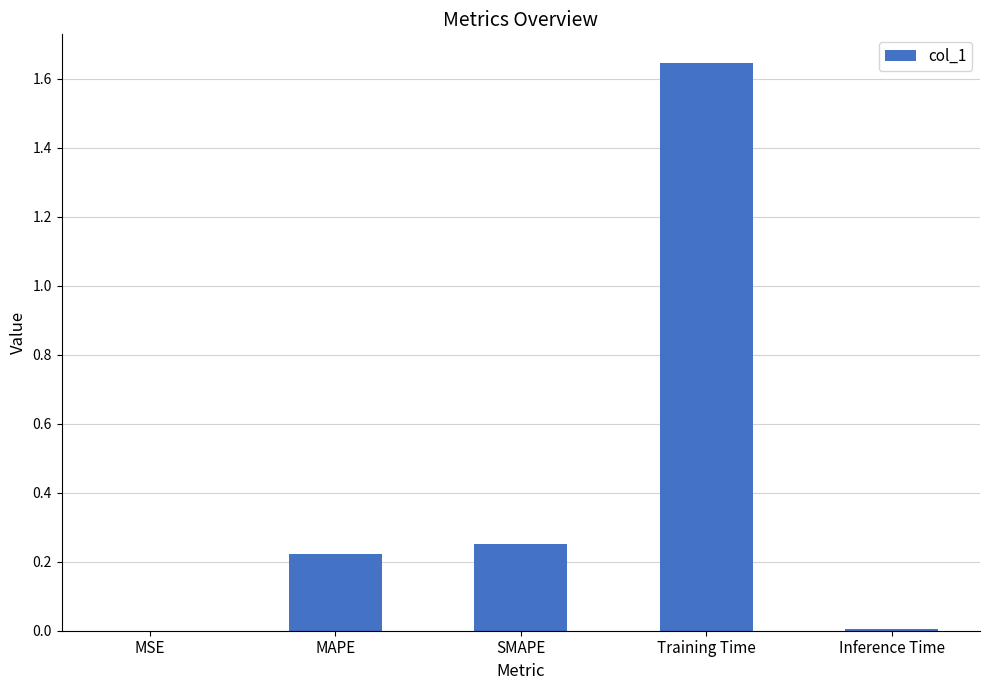

The chart shows a value of 0.0 at Inference Time. True or false?

True